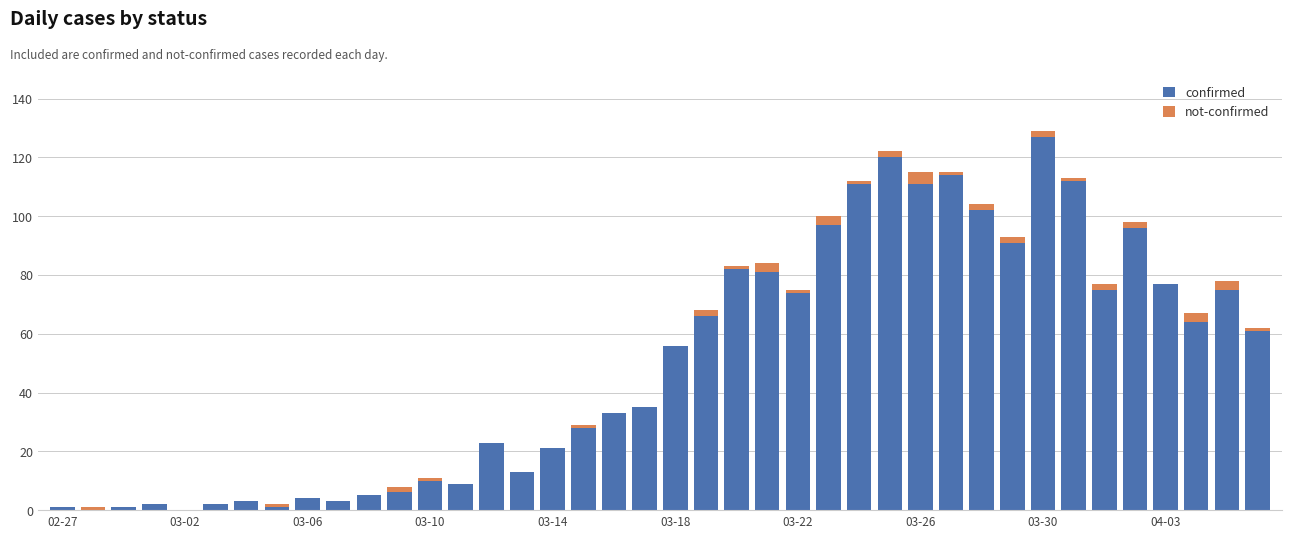

What is the highest value of the confirmed series?

127